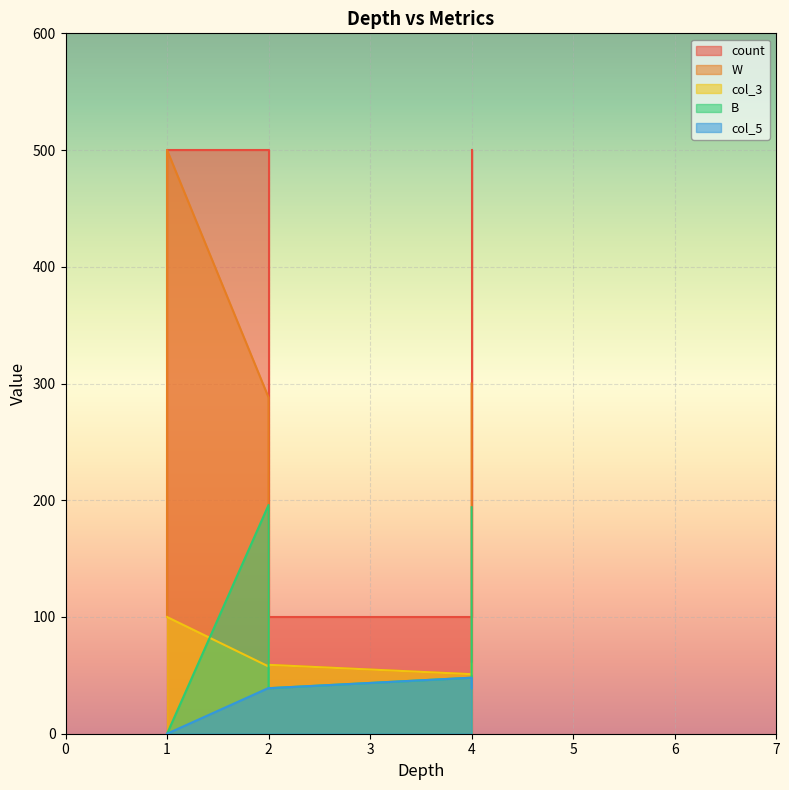

Where does the B series first go above 48?

2